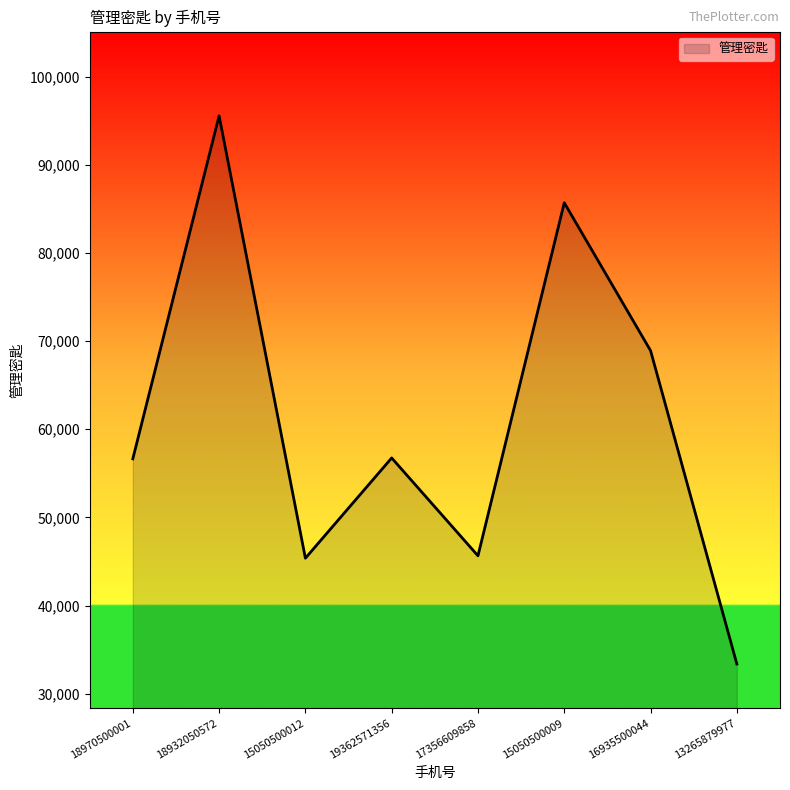

How many lines are shown in the chart?

1